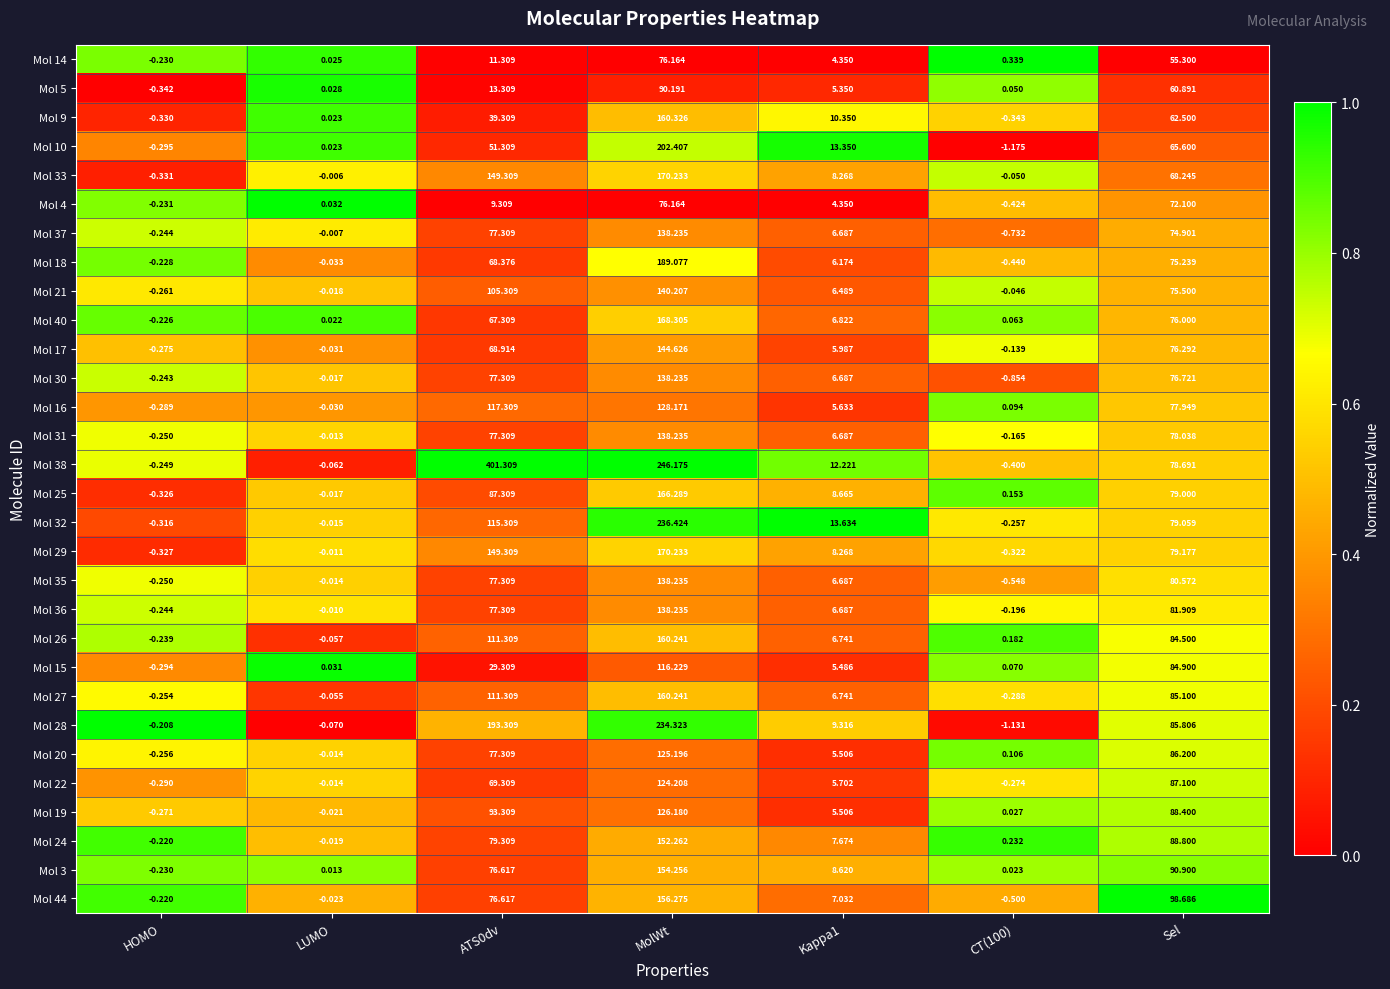

At which category is the sum across all series the highest?

MolWt